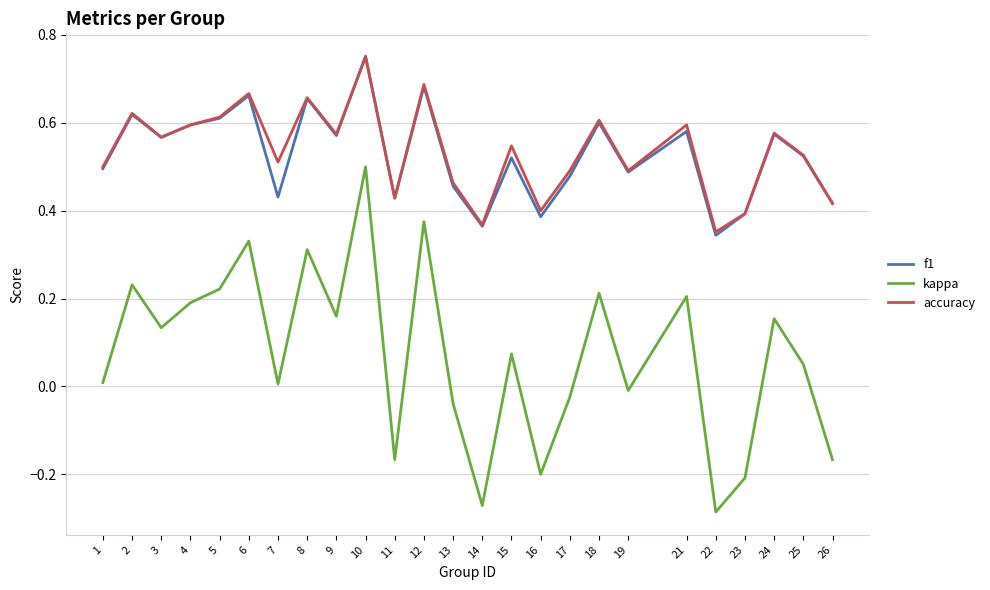

The f1 series shows 0.1 at 22. True or false?

False